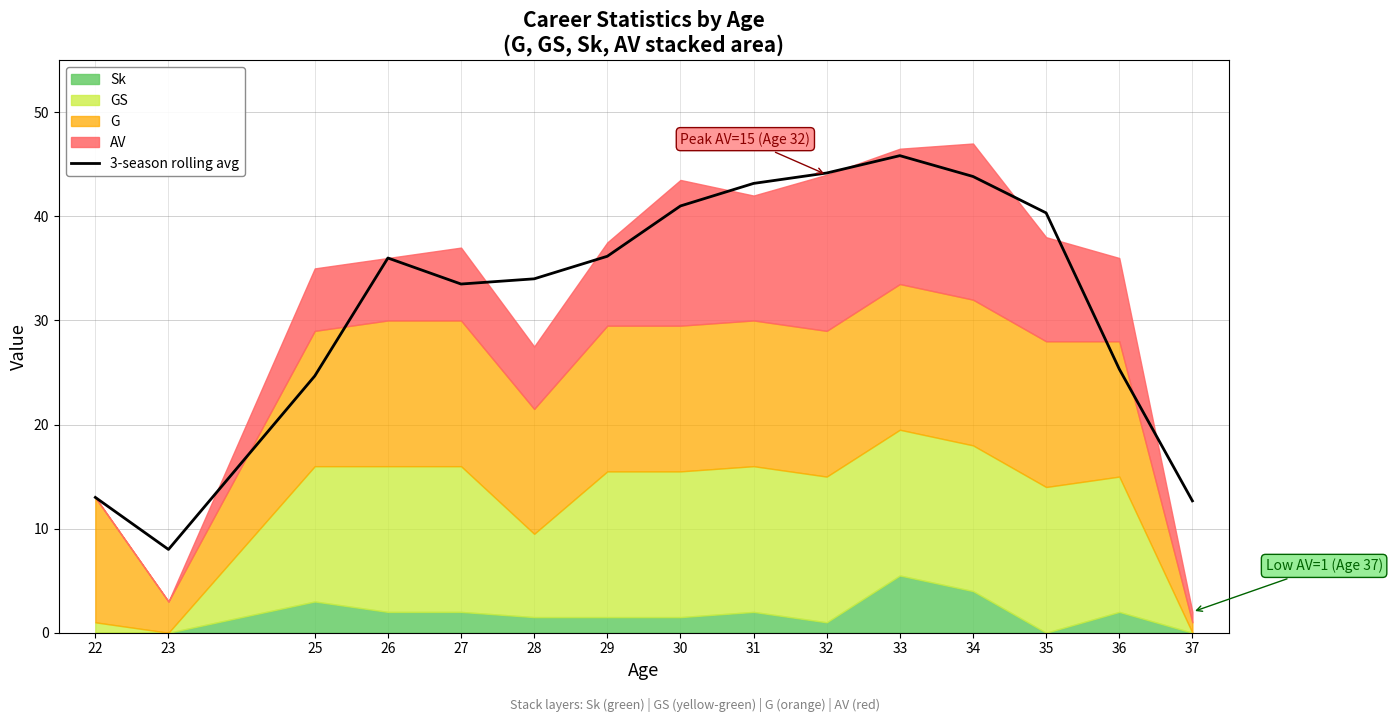

What is the sum of the values at 32 and 36?

69.5